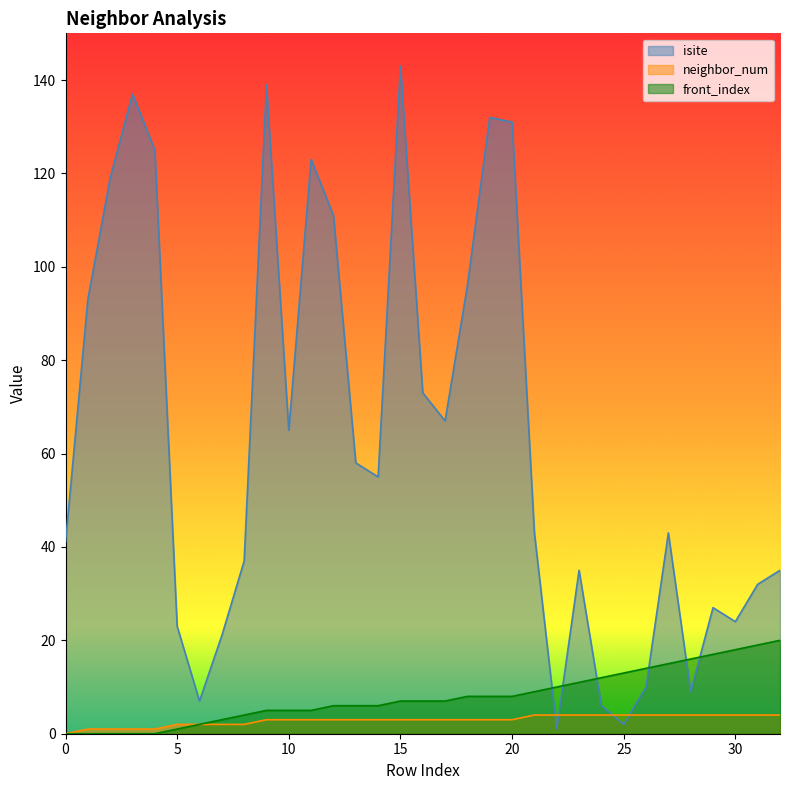

What is the value of the isite point at the 11th from the left?

65